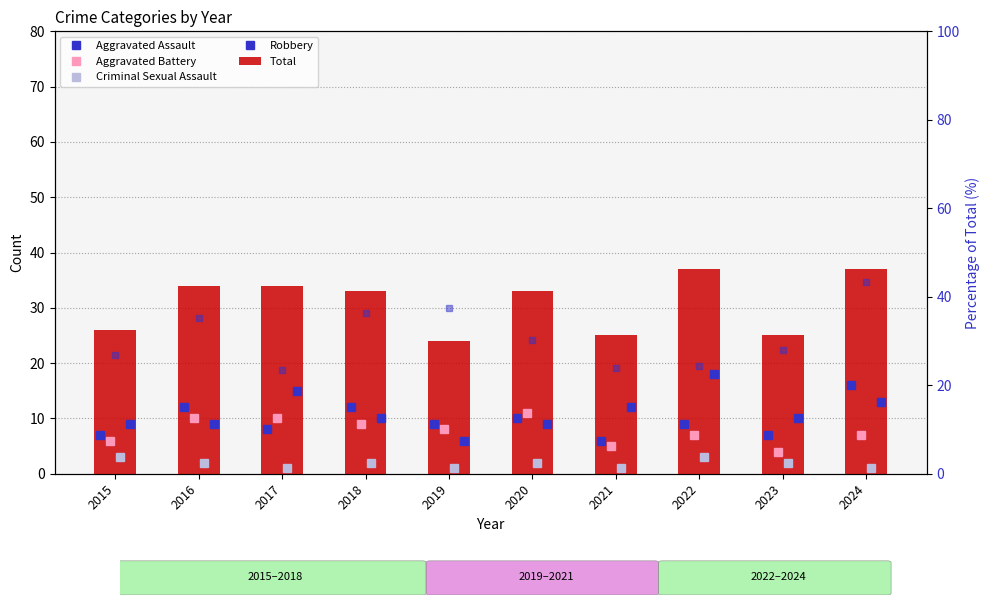

What is the value of the Aggravated Battery bar at the 6th from the left?

11.0